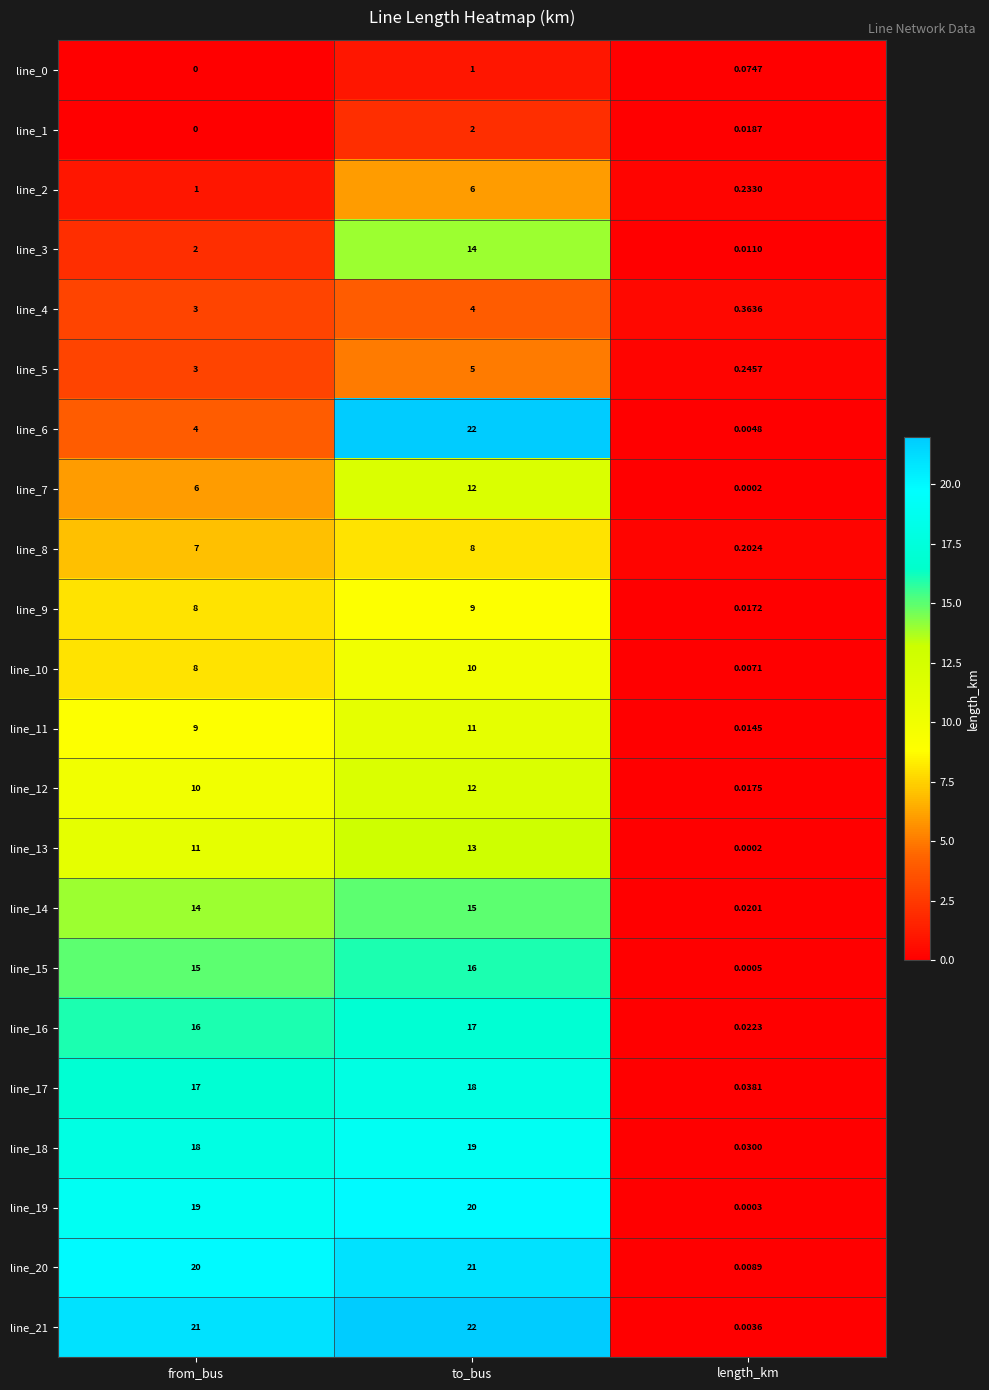

Rank the categories by line_8 value from lowest to highest.

length_km, from_bus, to_bus